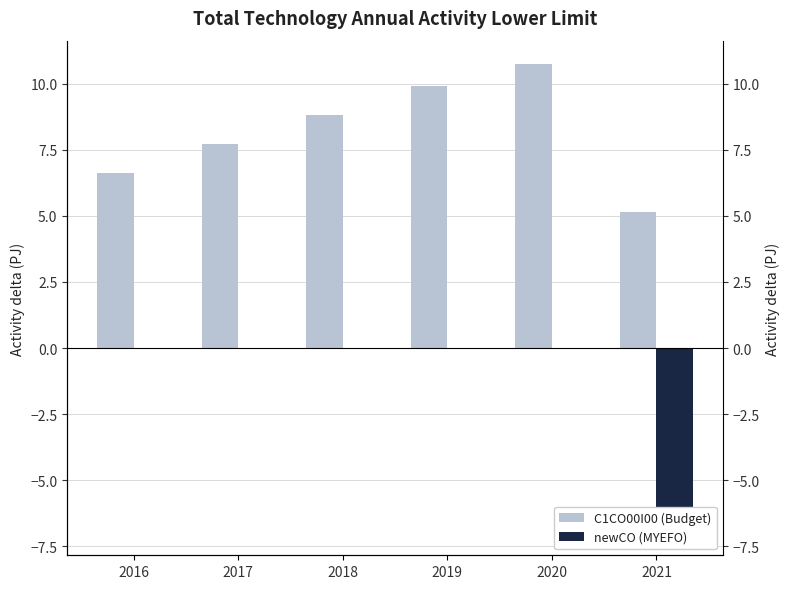

Which category has the lowest value across all series?

2021